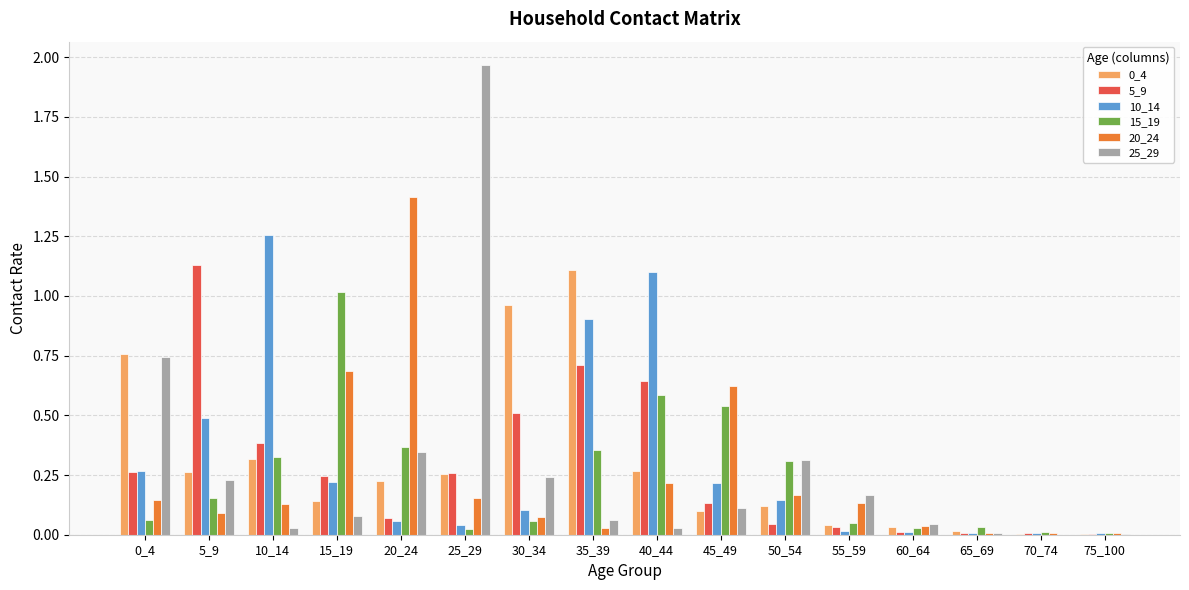

Which category has the highest value in the 0_4 series?

35_39